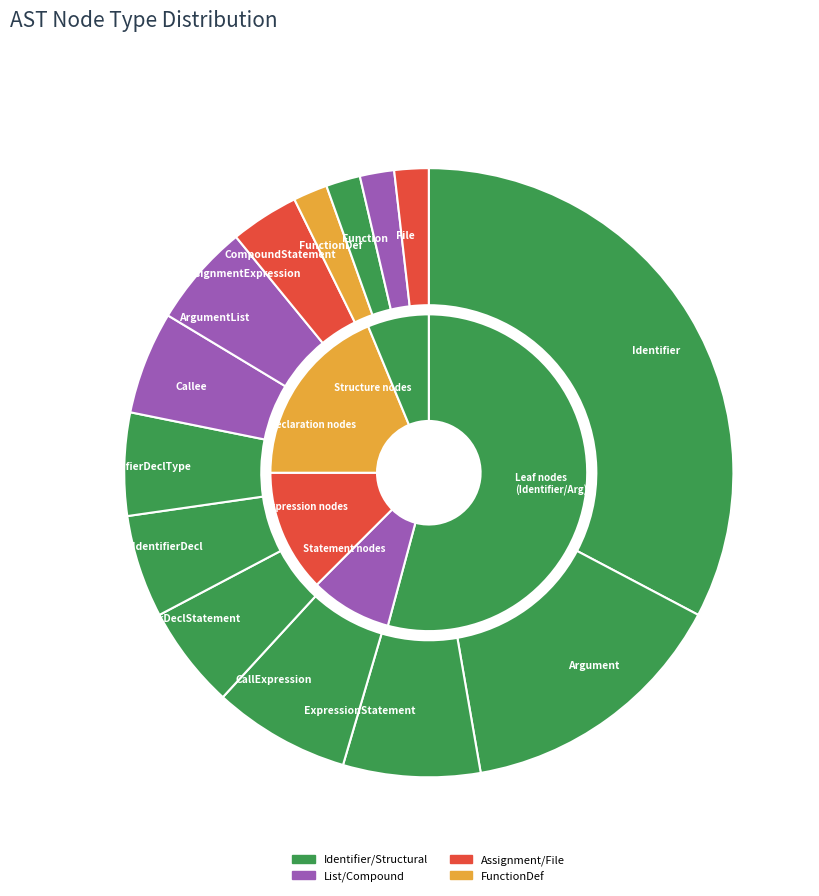

What is the ratio of the value at CallExpression to the value at Callee?

1.3